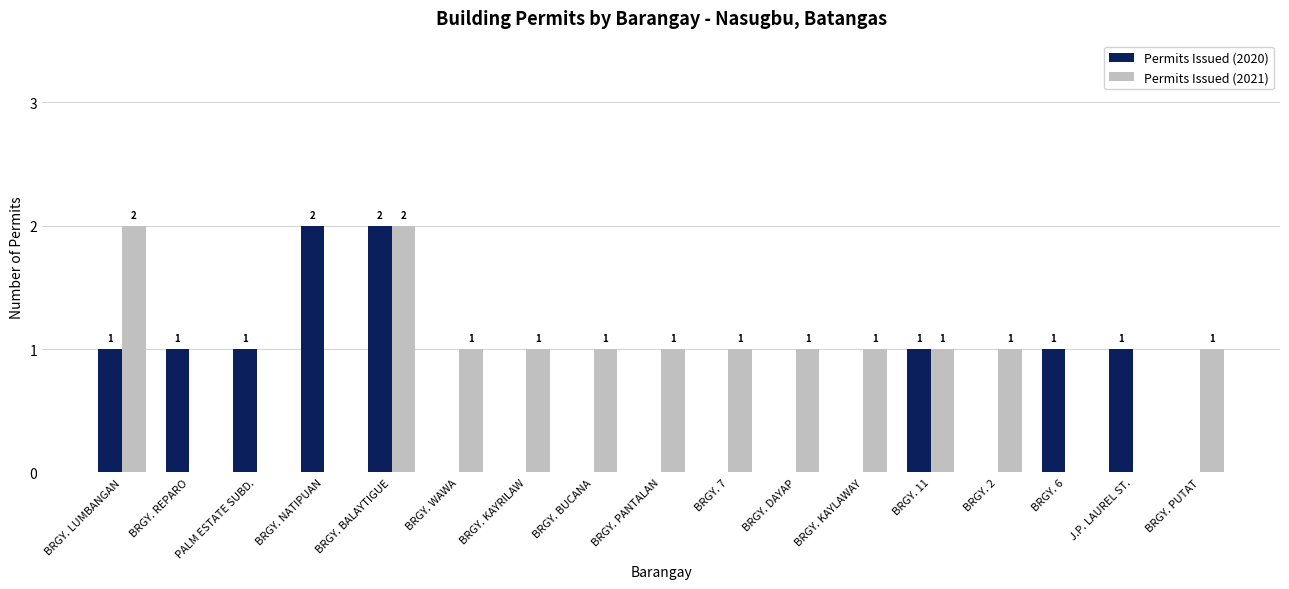

Reading left to right, what are all the values shown in this chart?

Permits Issued (2020): 1	1	1	2	2	0	0	0	0	0	0	0	1	0	1	1	0
Permits Issued (2021): 2	0	0	0	2	1	1	1	1	1	1	1	1	1	0	0	1